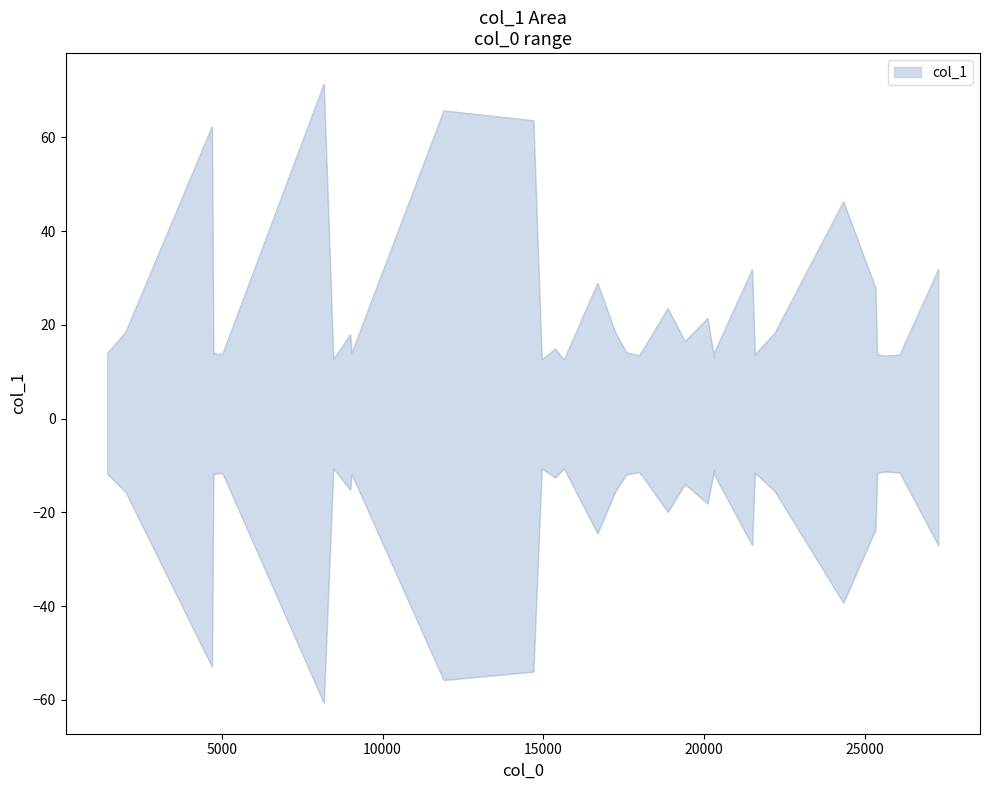

What is the greatest value displayed?

71.3